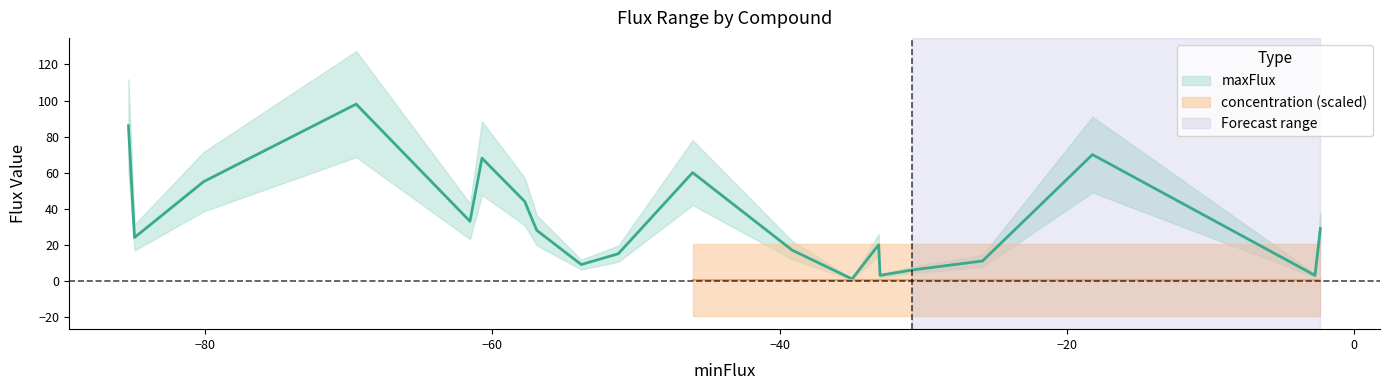

Which series has the widest spread of values?

maxFlux